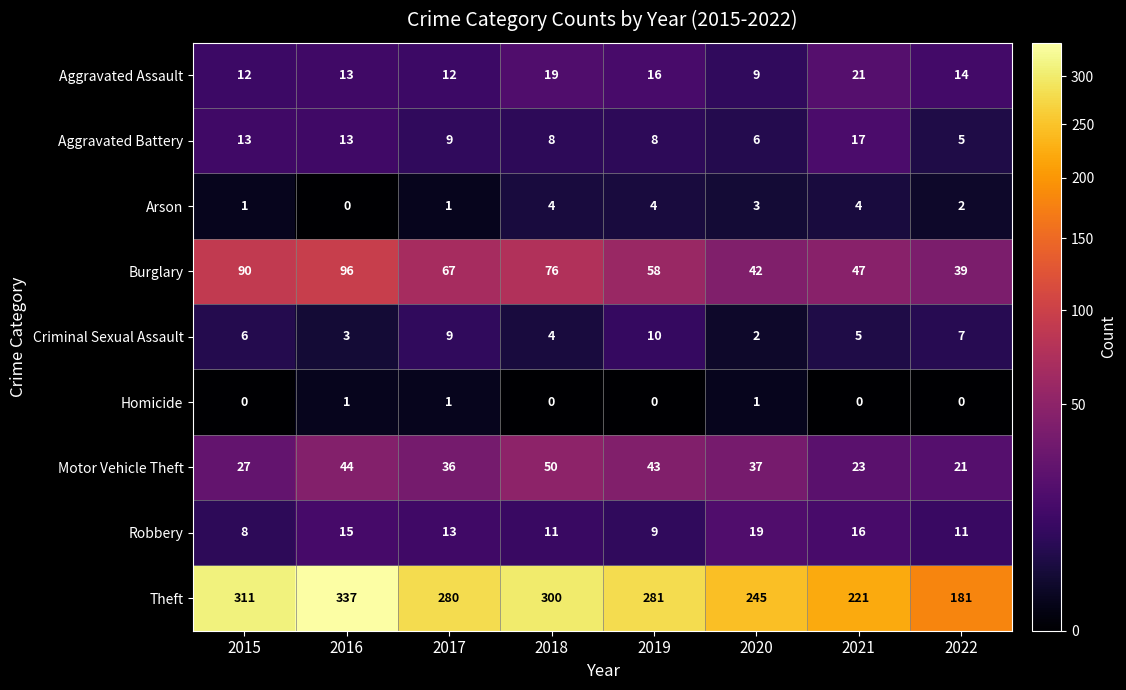

At which label is Theft closest to 259?

2020